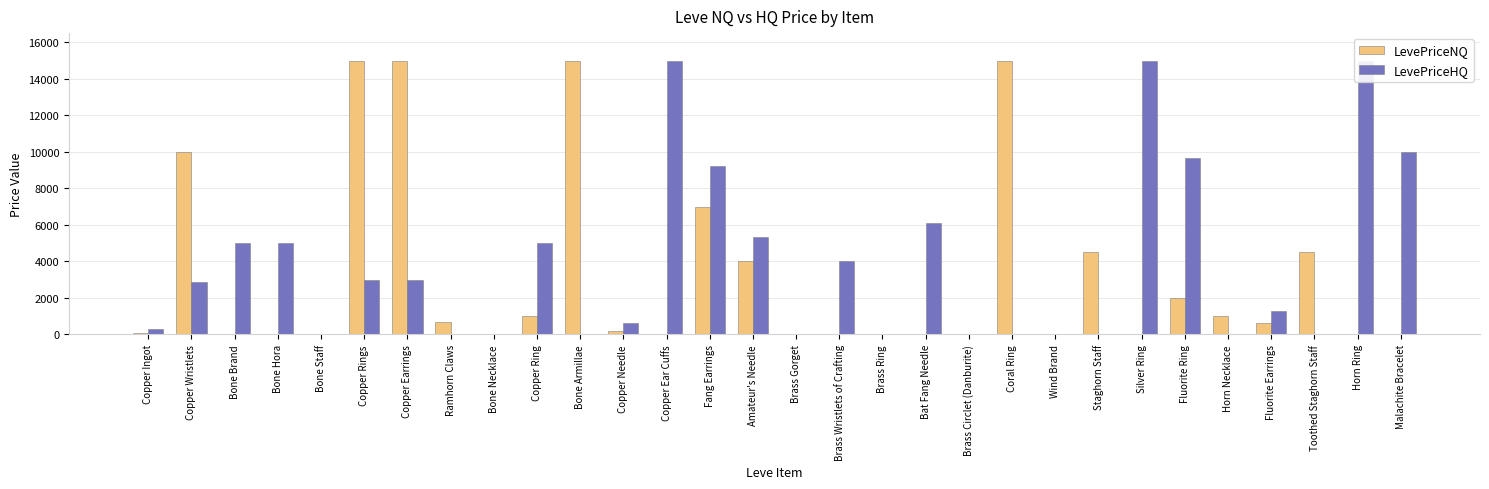

Is it true that LevePriceHQ equals 0.0 at Bone Armillae?

True